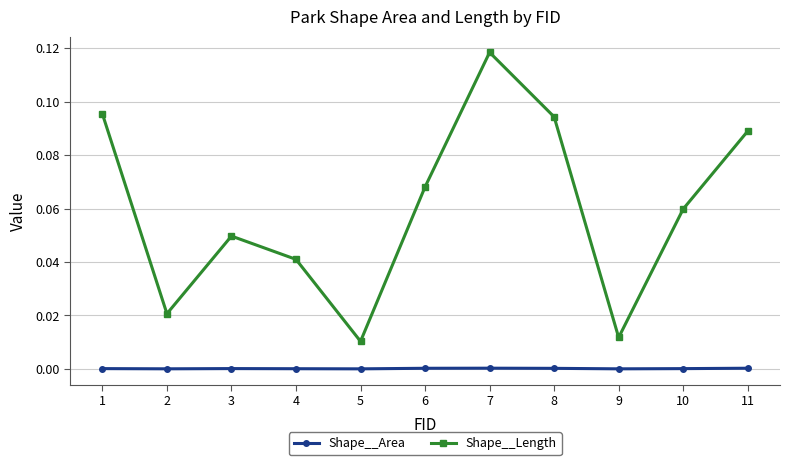

How many series are shown in this chart?

2